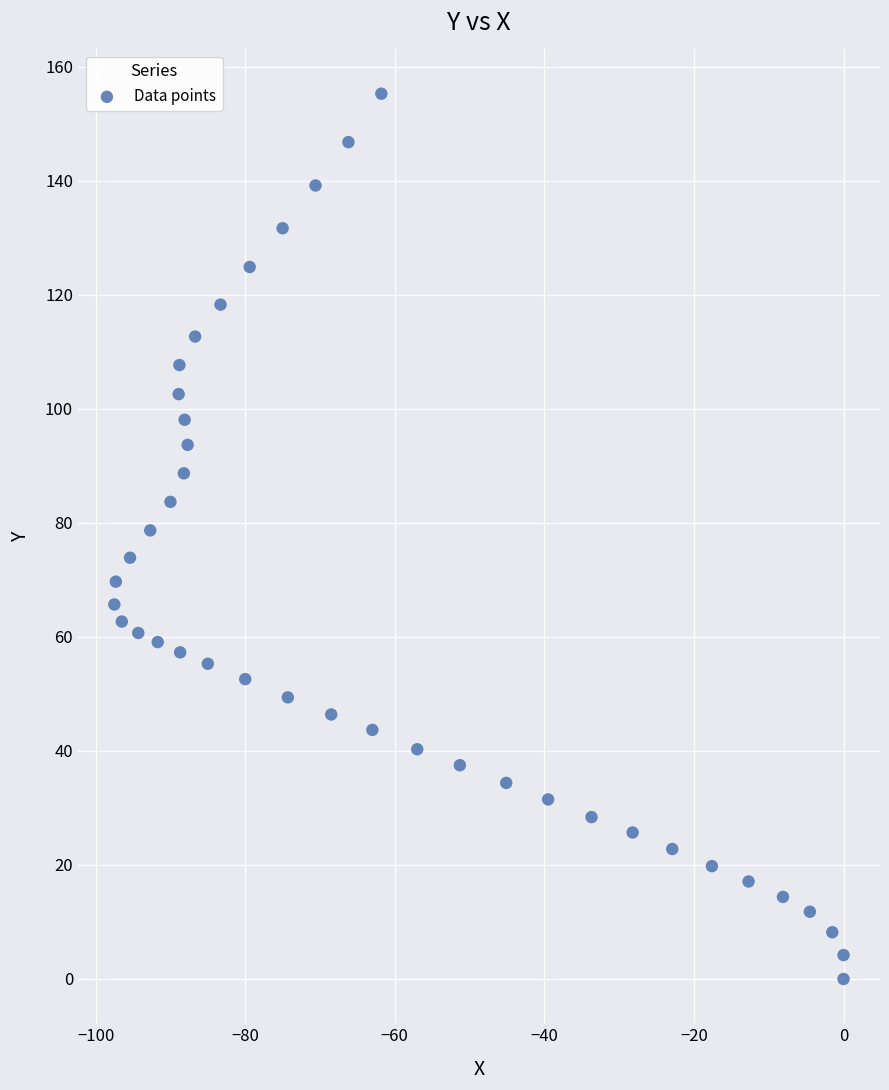

What is the range of X values (max minus min)?

97.5